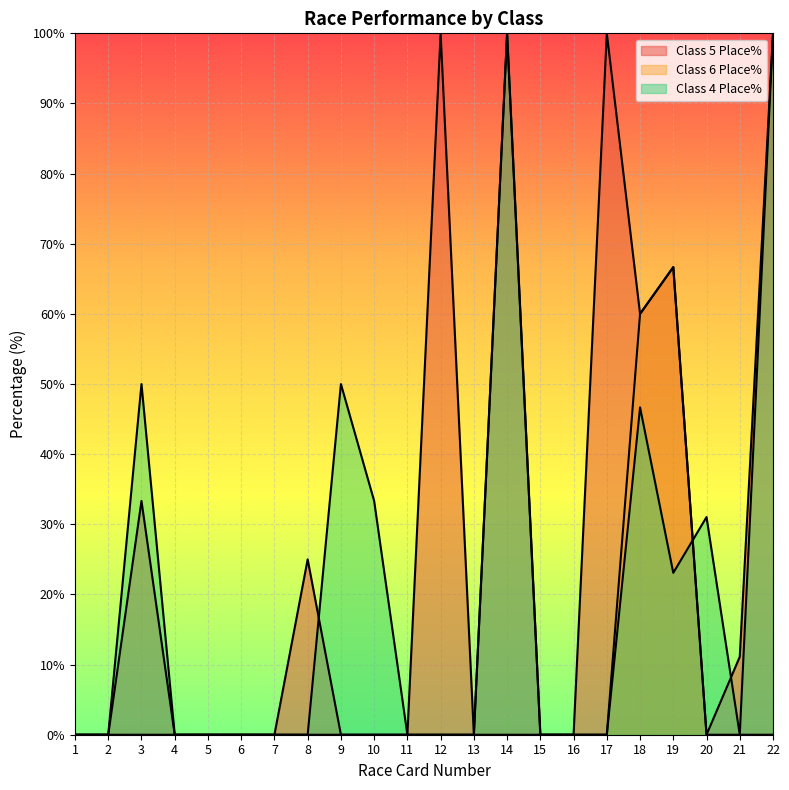

What is the difference between the second highest and second lowest values in the Class 5 Place% series?

100.0